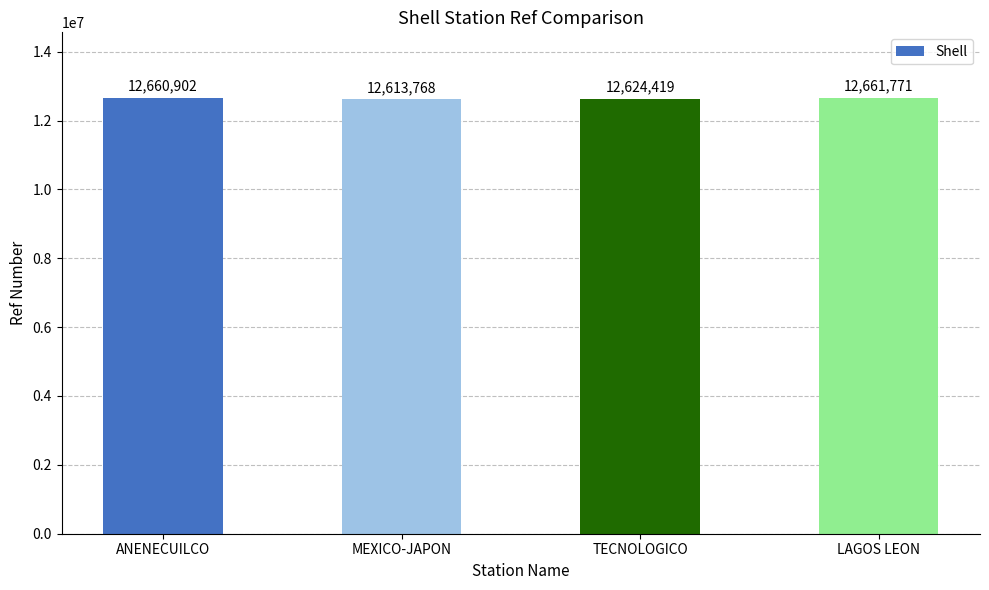

Where is the data nearest to the value 12637769?

TECNOLOGICO